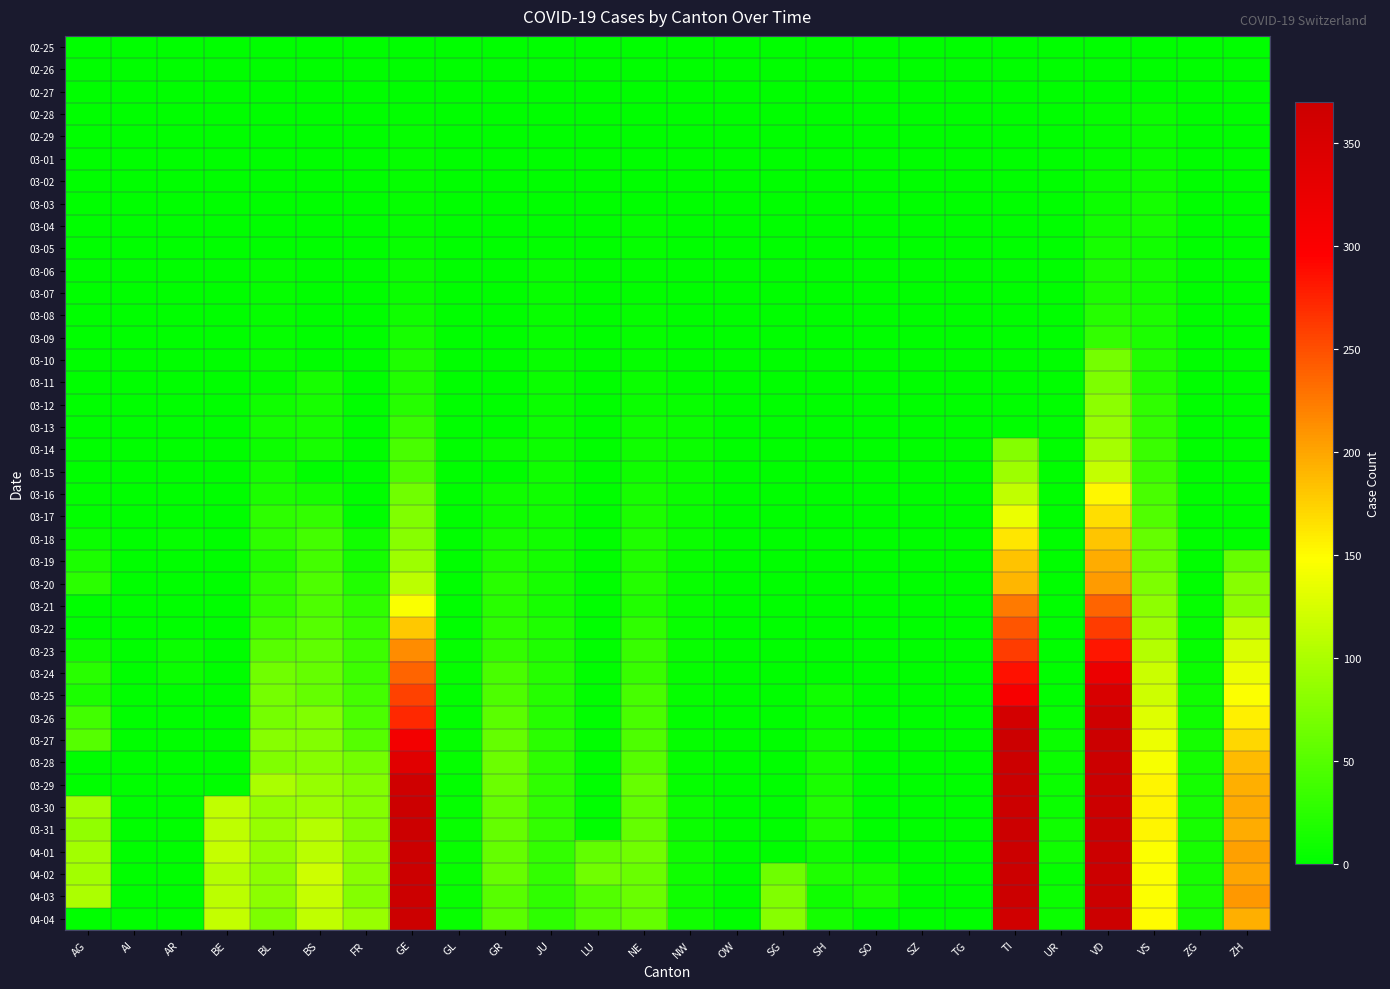

Which series has the largest range (max minus min)?

04-02